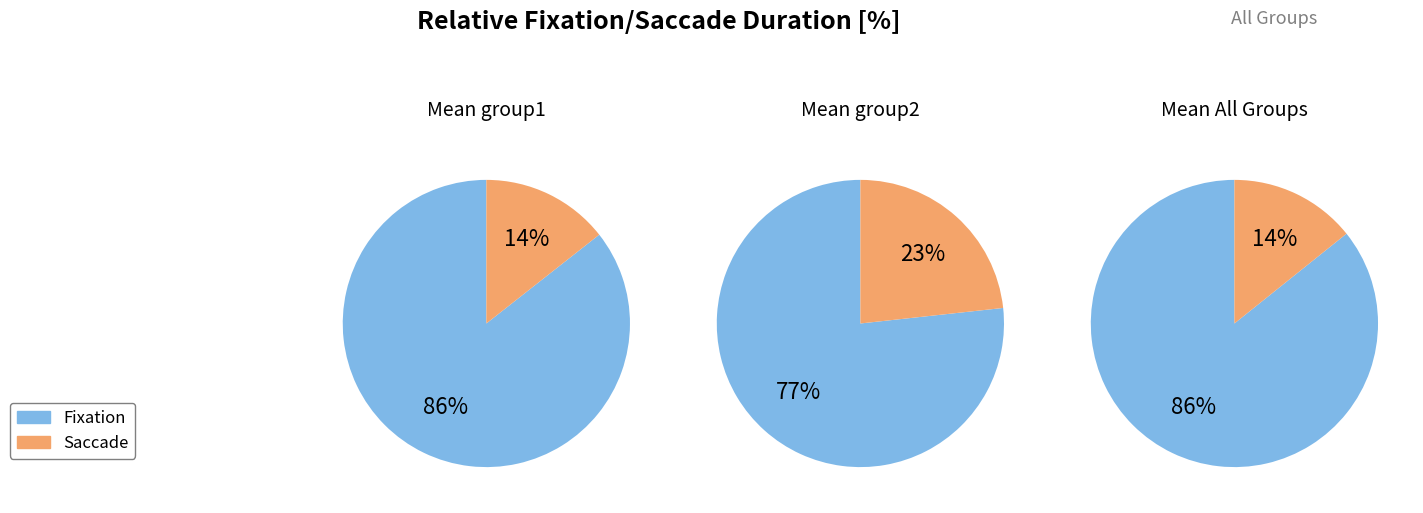

At 1, list the series in order from smallest to largest.

Saccade, Fixation